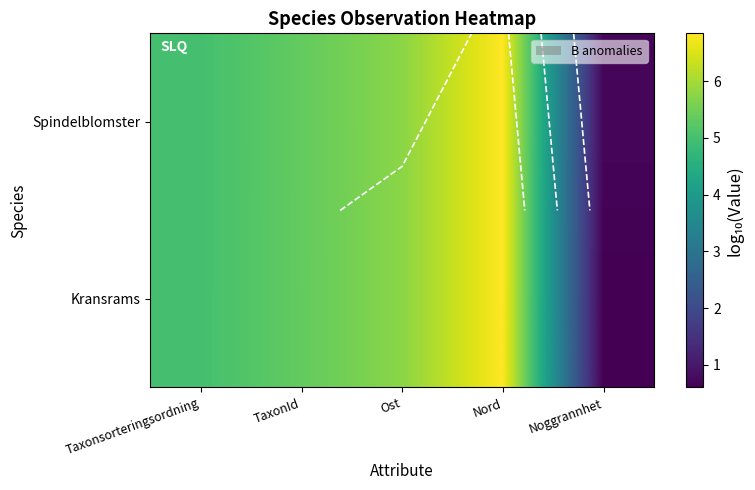

True or false: Kransrams has a value of 1.0 at Noggrannhet.

False